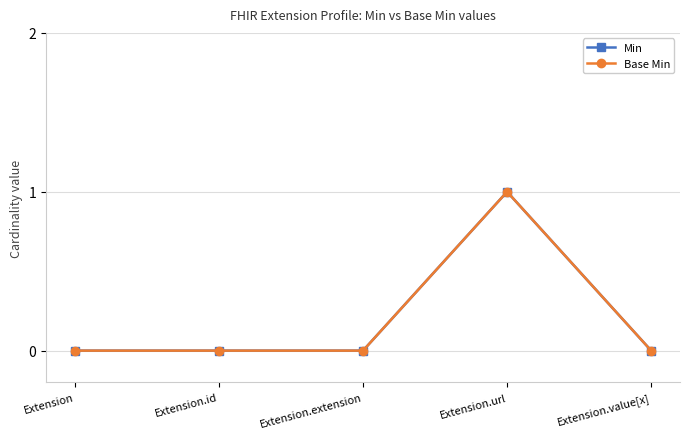

Is this an area chart (filled region under the line)?

No